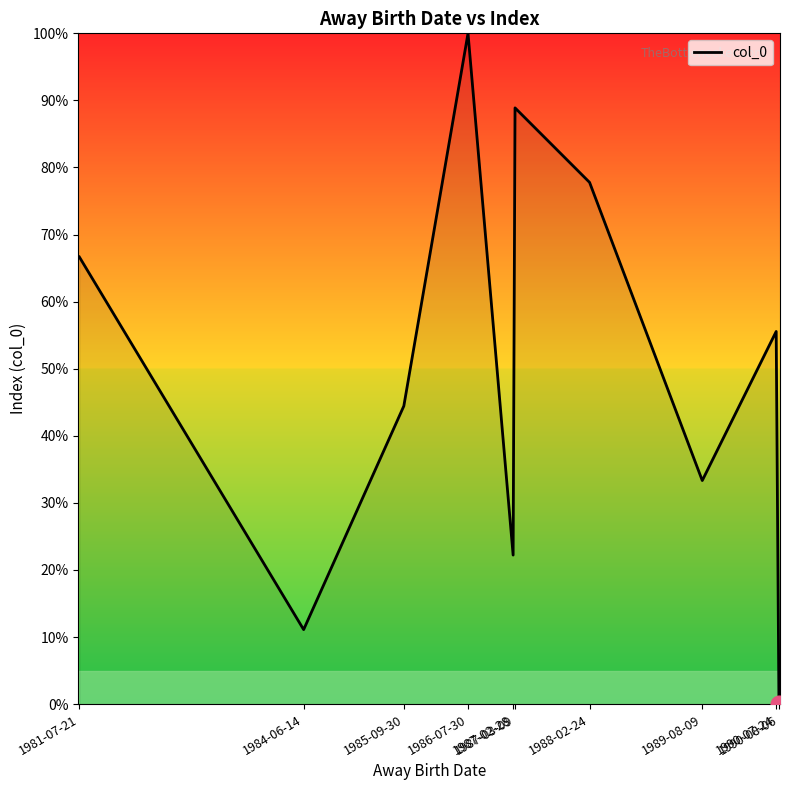

What is the ratio of the value at 1987-03-09 to the value at 1985-09-30?

2.0